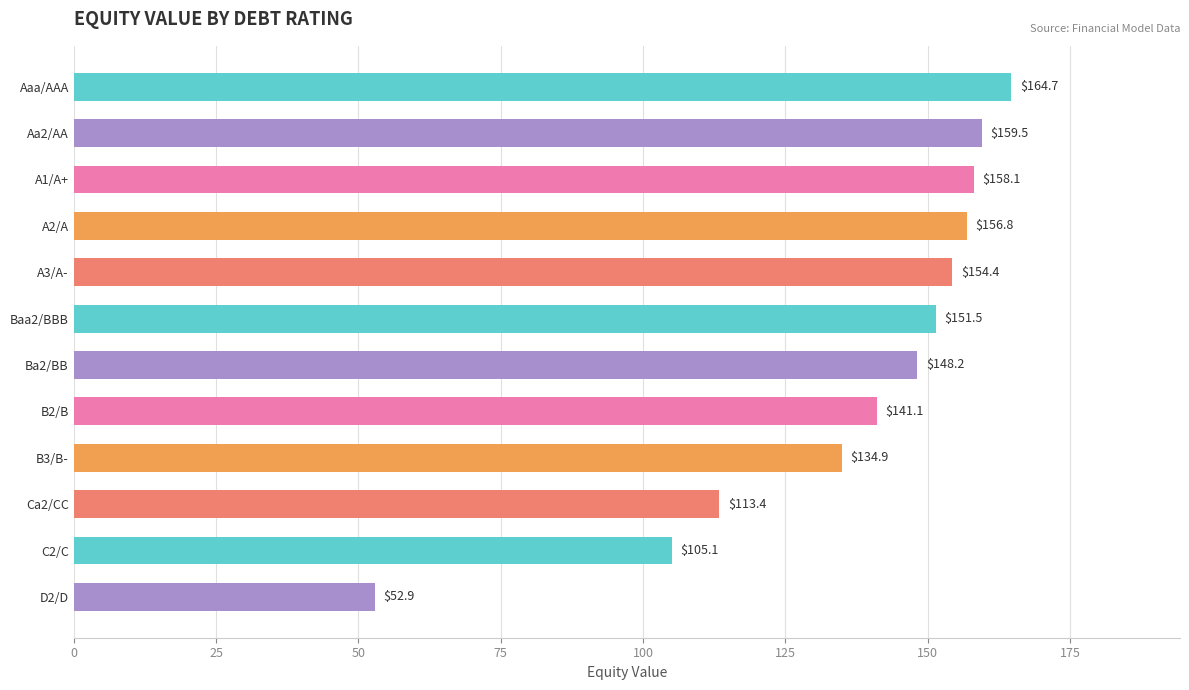

What is the label of the 11th bar from the top?

C2/C